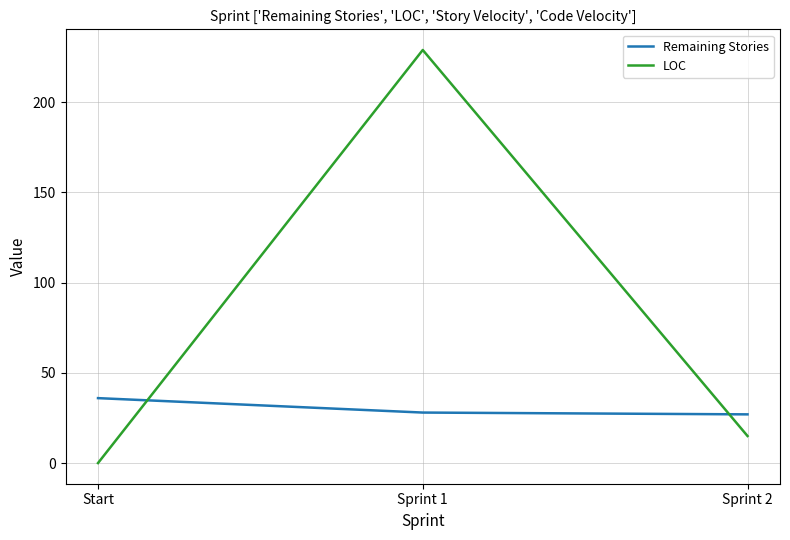

True or false: Remaining Stories has a value of 28 at Sprint 1.

True